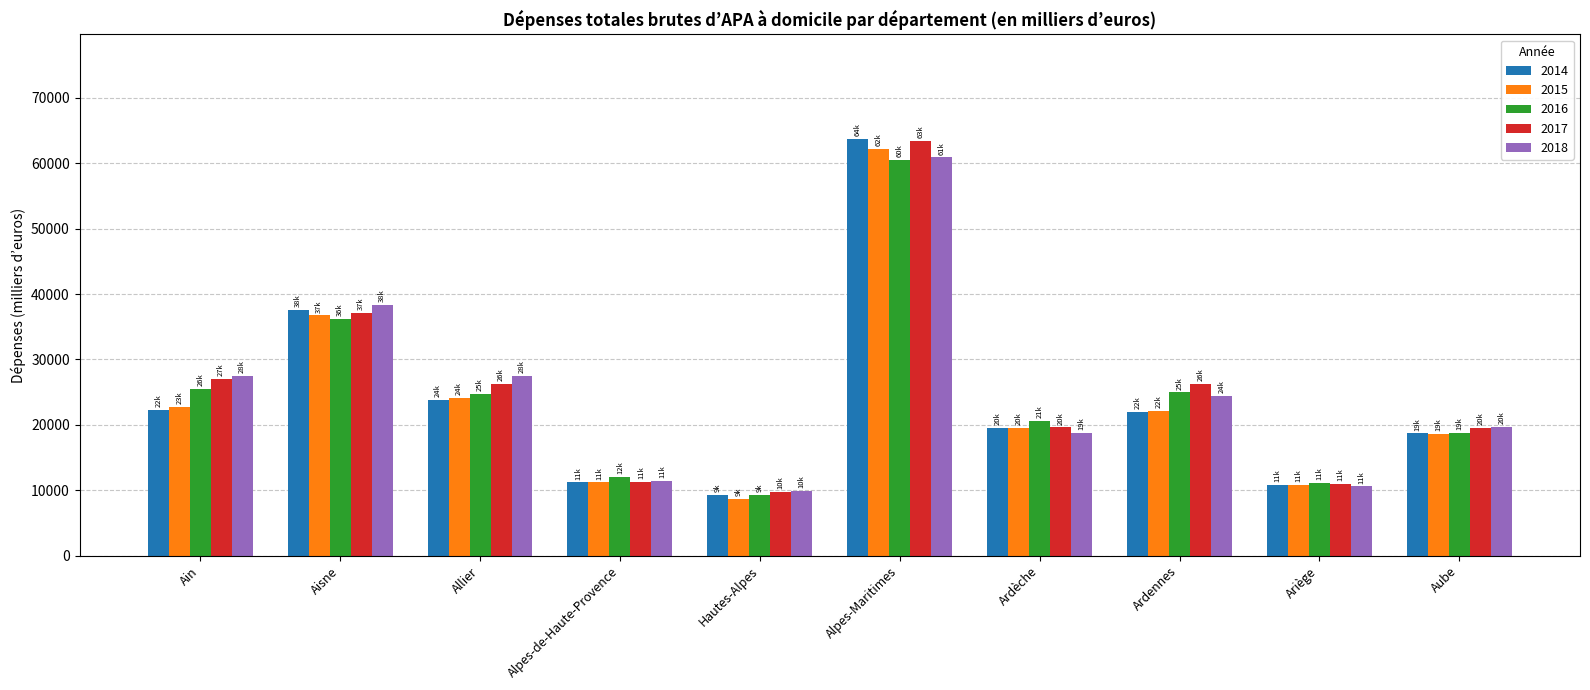

What is the lowest value of the 2017 series?

9730.3